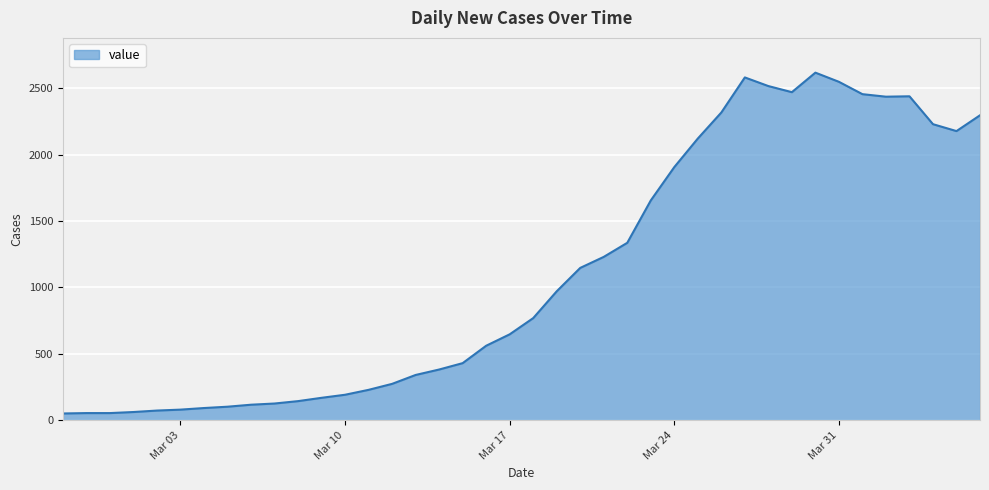

What is the maximum value shown in the chart?

2617